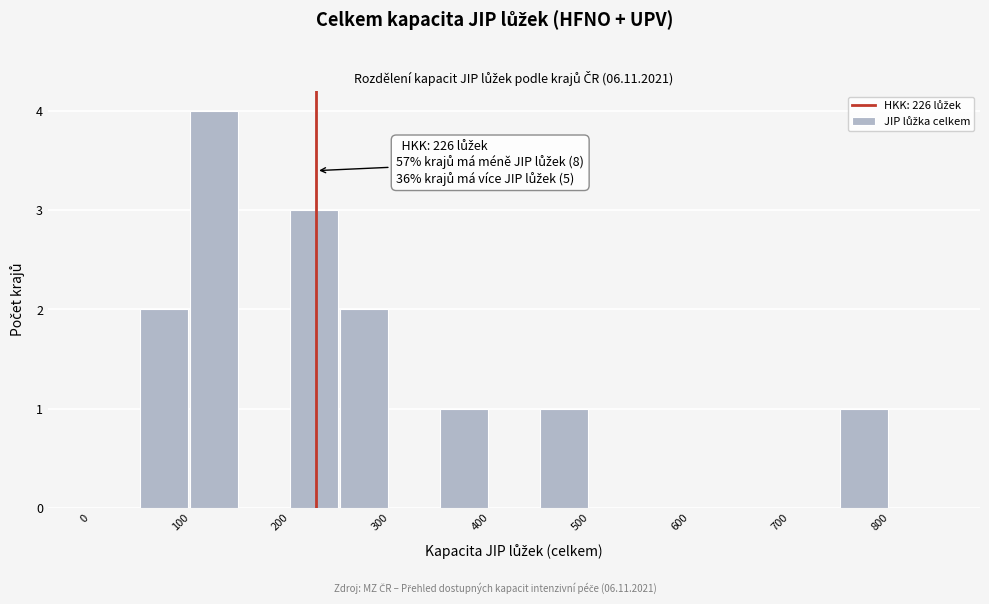

Over which range of the x-axis is the bar tallest?

100 to 150